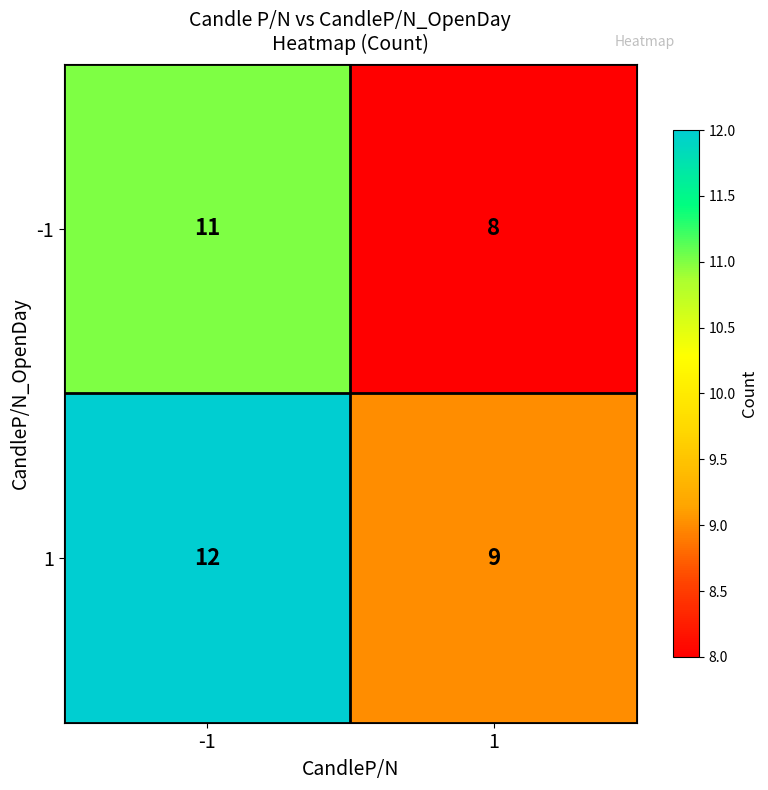

How many distinct data groups are displayed?

2